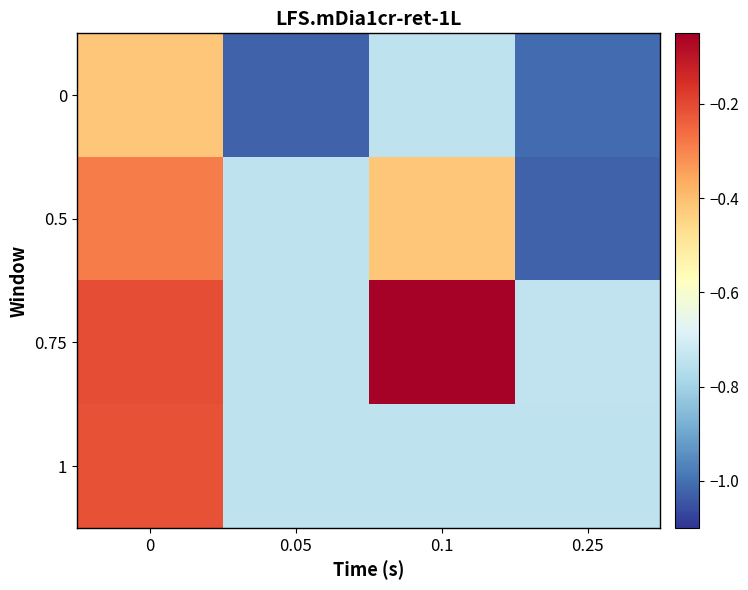

Reading left to right, what are all the values shown in this chart?

0: 0=-0.4	0.05=-1.0	0.1=-0.7	0.25=-1.0
0.5: 0=-0.3	0.05=-0.7	0.1=-0.4	0.25=-1.0
0.75: 0=-0.2	0.05=-0.7	0.1=-0.1	0.25=-0.7
1: 0=-0.2	0.05=-0.7	0.1=-0.7	0.25=-0.7